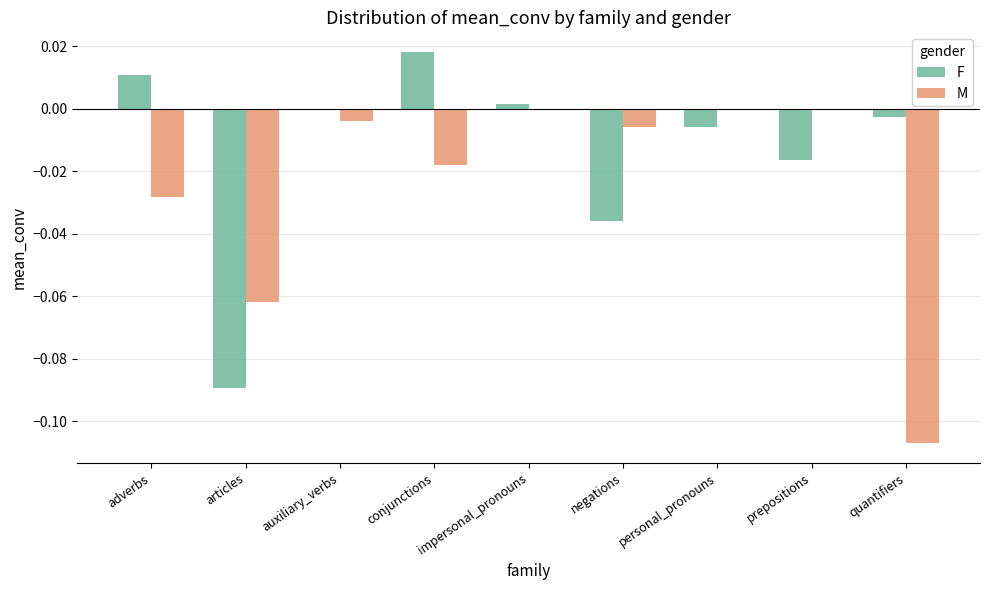

Is it true that M equals -0.1 at personal_pronouns?

False